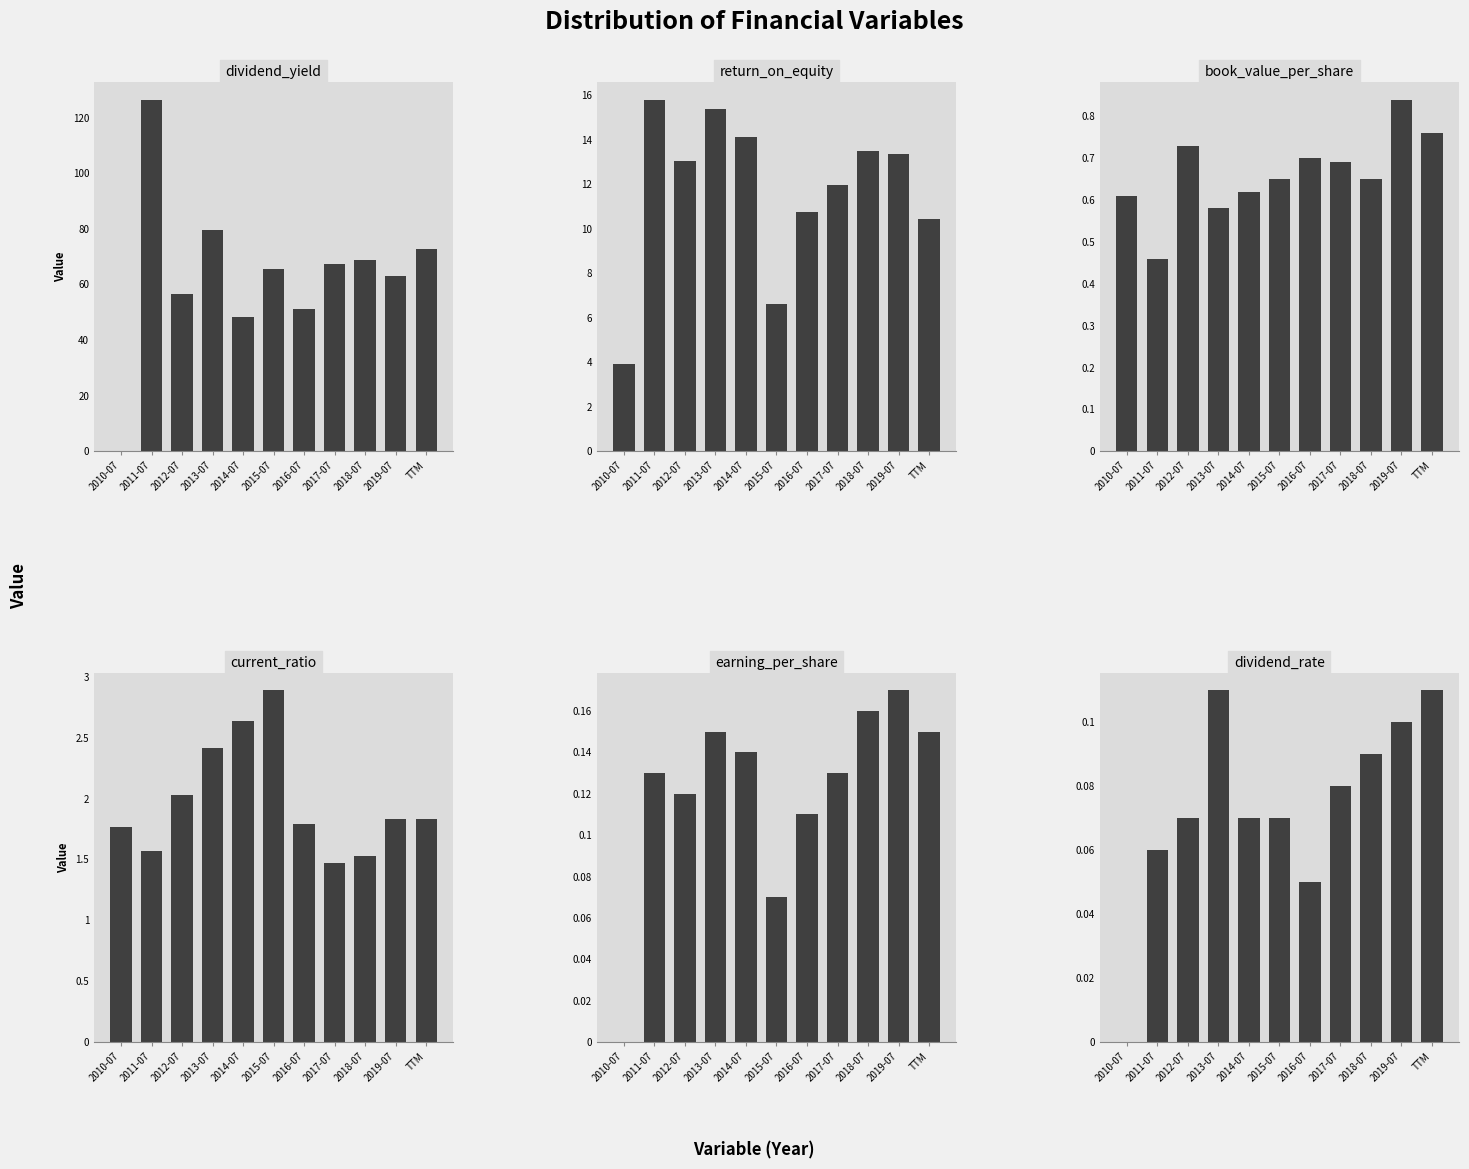

Which series has the largest total across all categories?

dividend_yield